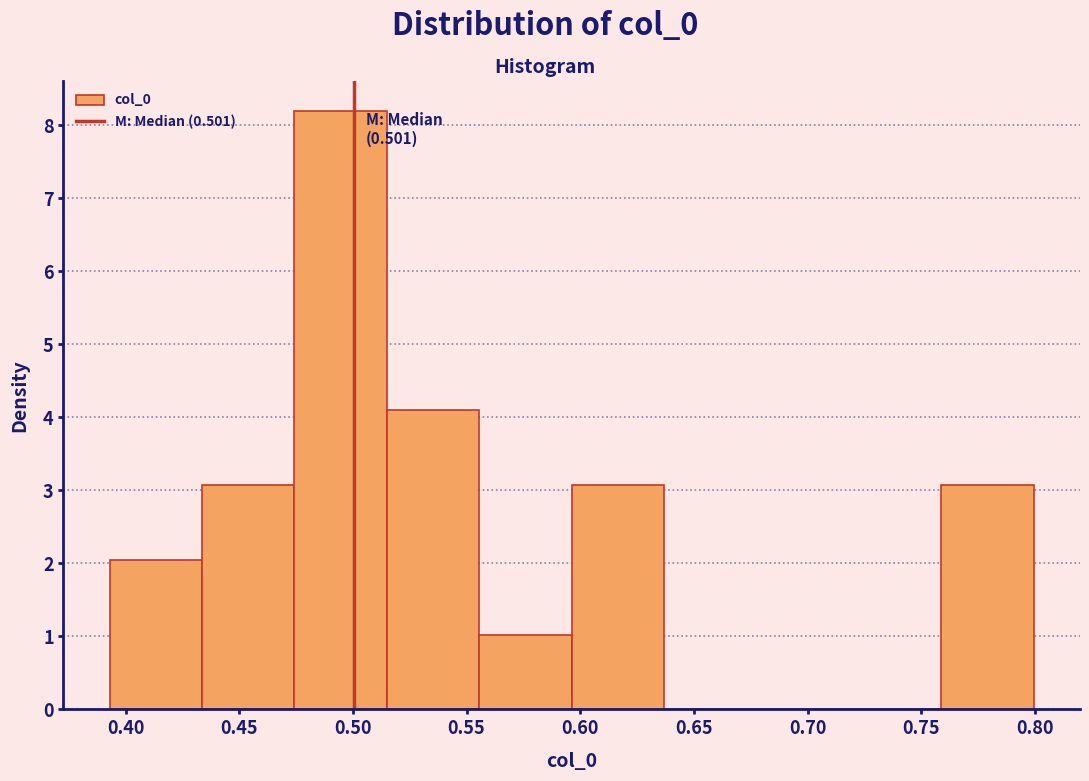

Over which range of the x-axis is the bar tallest?

0.475 to 0.515